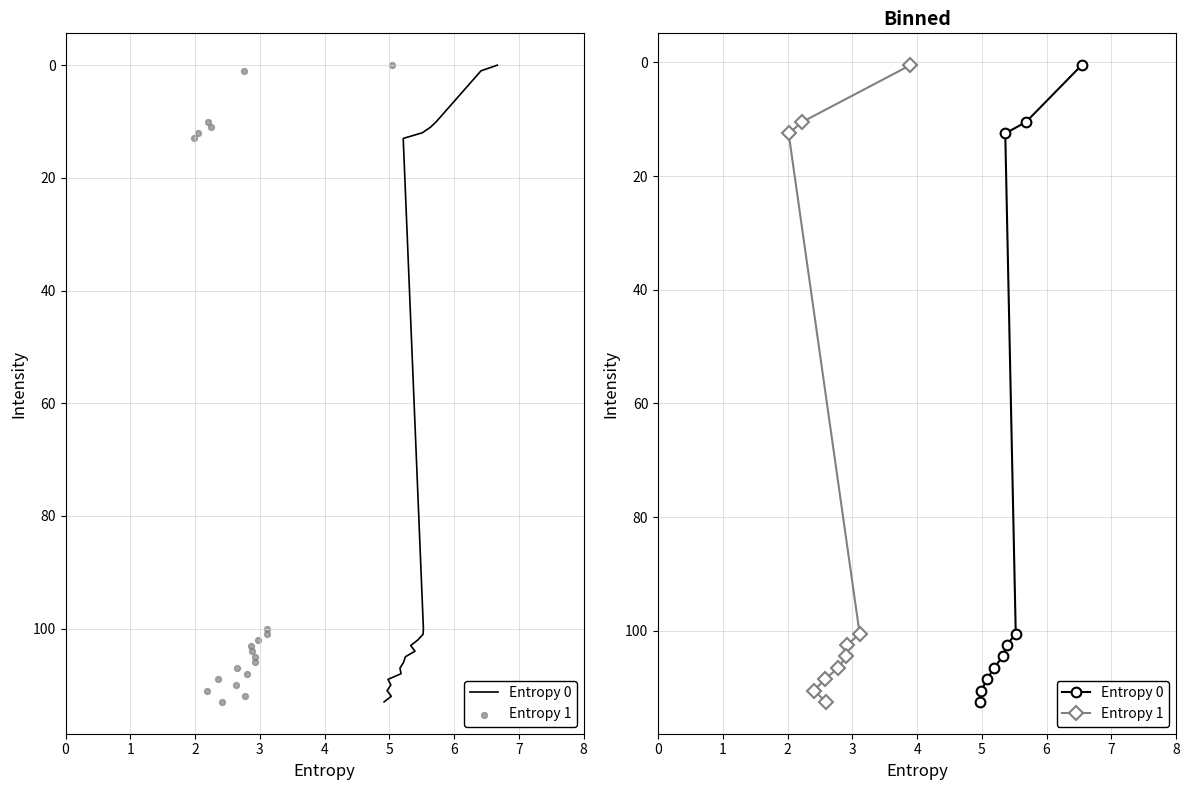

Which series contains the highest Y value?

Entropy 0